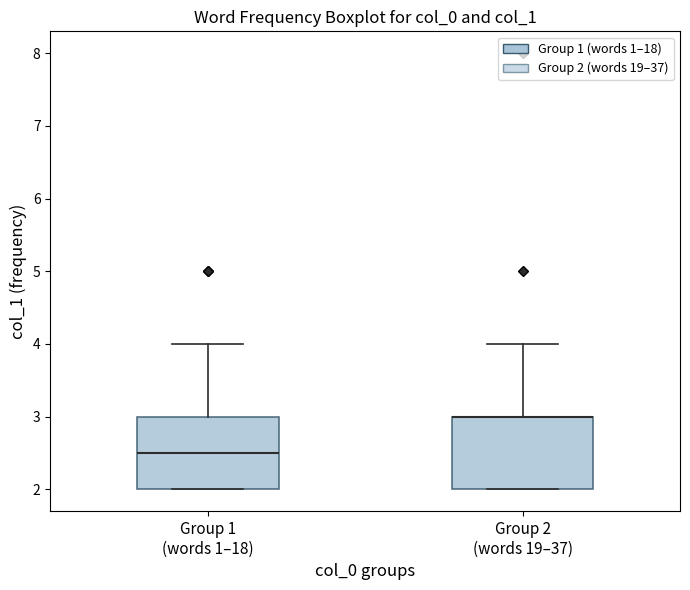

Reading left to right, transcribe this box plot: for each box, give where its median line is, the range the box spans, and where its two whiskers end, as read against the y-axis. The values are not printed on the chart, so give them approximately, as read against the axis.

Group 1 (words 1–18): median 2.5, box 2.0 to 3.0, whiskers 2.0 to 4.0
Group 2 (words 19–37): median 3.0 (drawn on the box's upper edge), box 2.0 to 3.0, whiskers 2.0 to 4.0